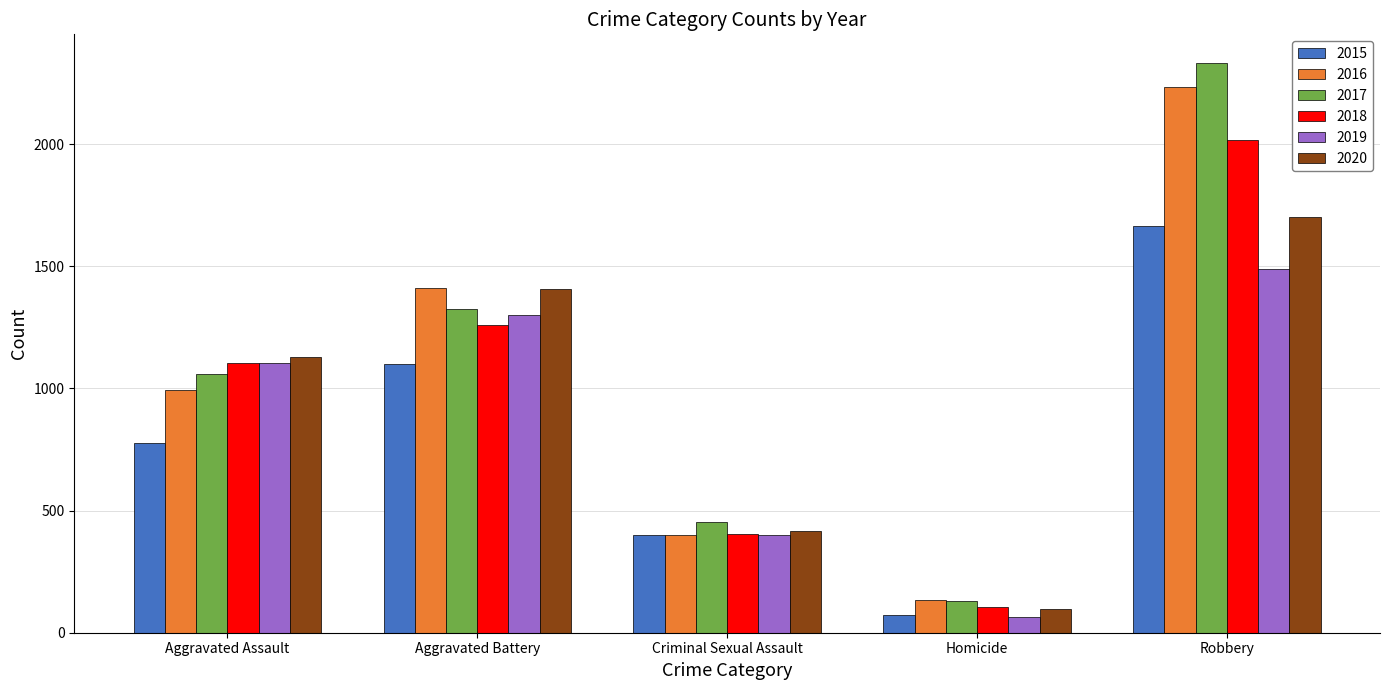

List the labels in order of 2019 value, smallest first.

Homicide, Criminal Sexual Assault, Aggravated Assault, Aggravated Battery, Robbery